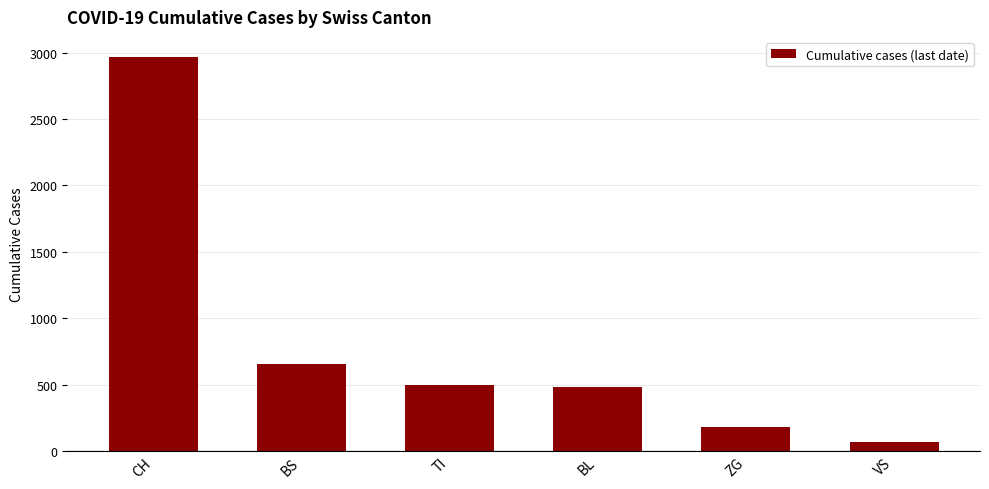

Reading left to right, extract all data points from this chart.

CH=2970	BS=654	TI=494	BL=479	ZG=178	VS=67